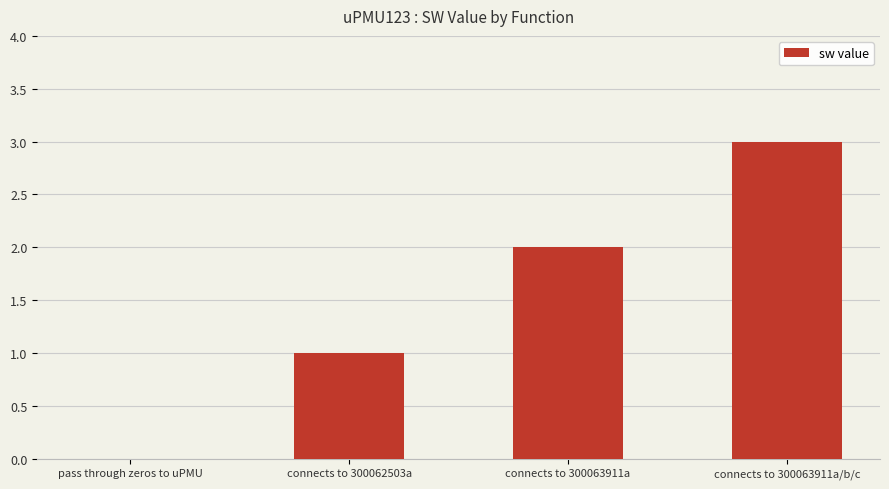

What is the greatest value displayed?

3